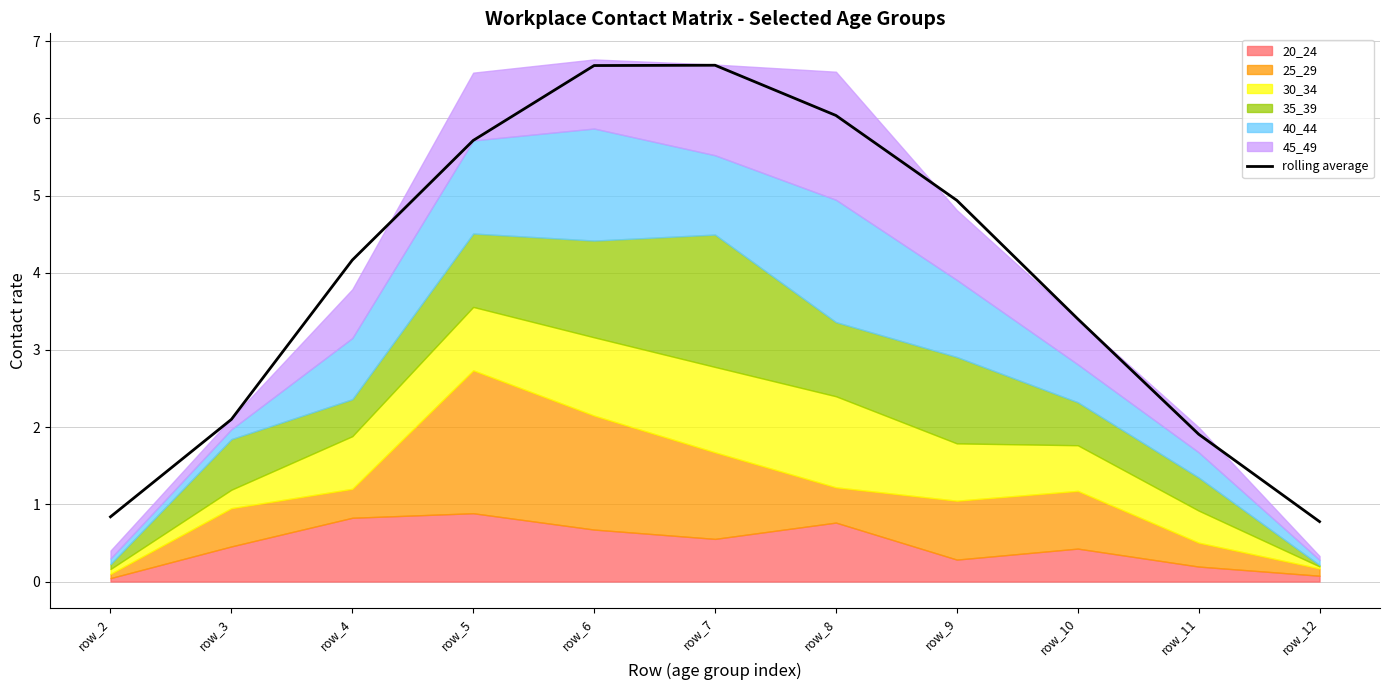

The value at row_5 is 5.7. True or false?

True